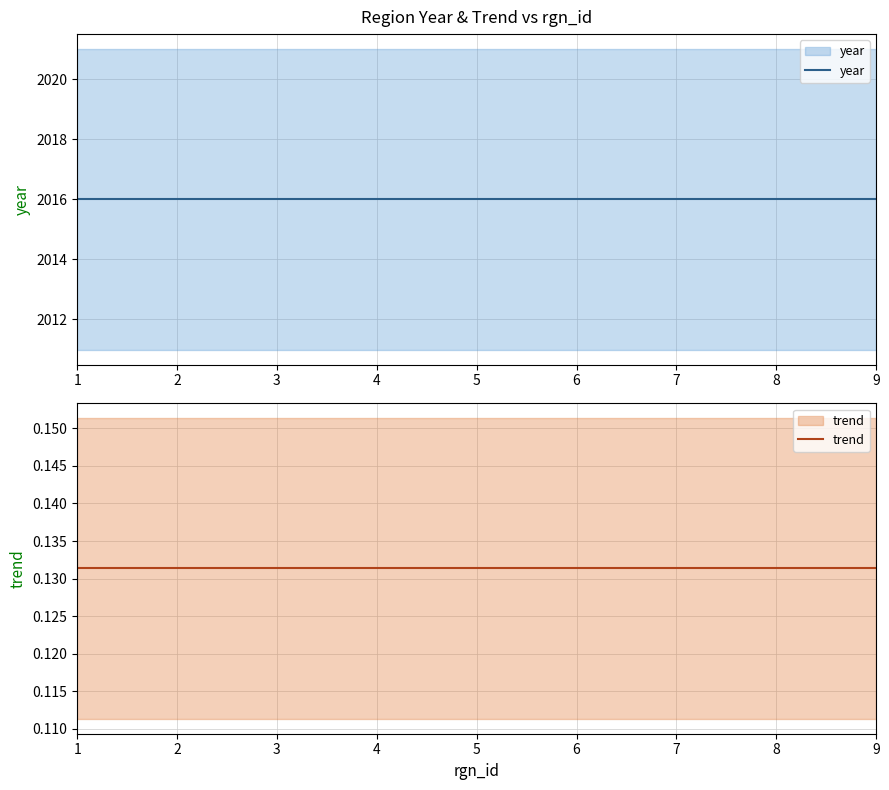

The trend series shows 0.1 at 9. True or false?

True